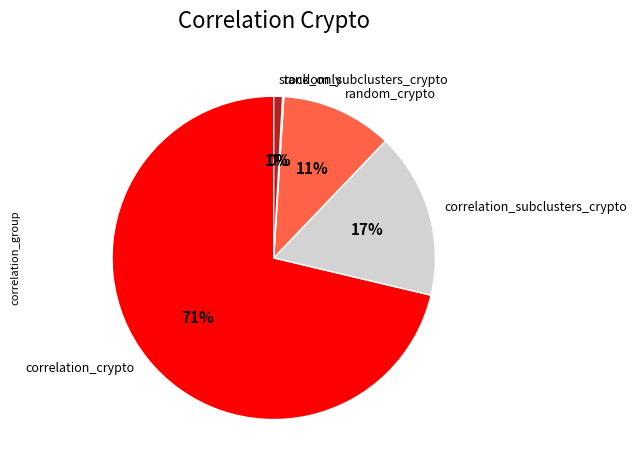

Which slice represents more than half of the pie?

correlation_crypto